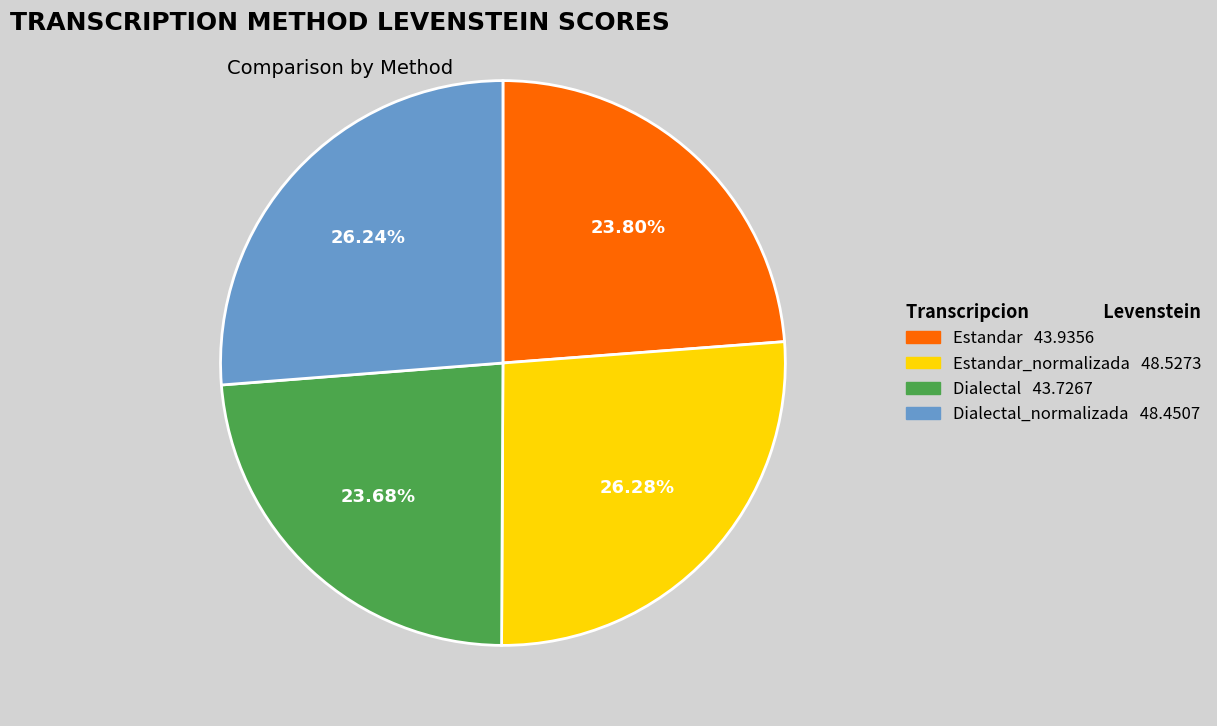

Does any single category account for the majority?

No